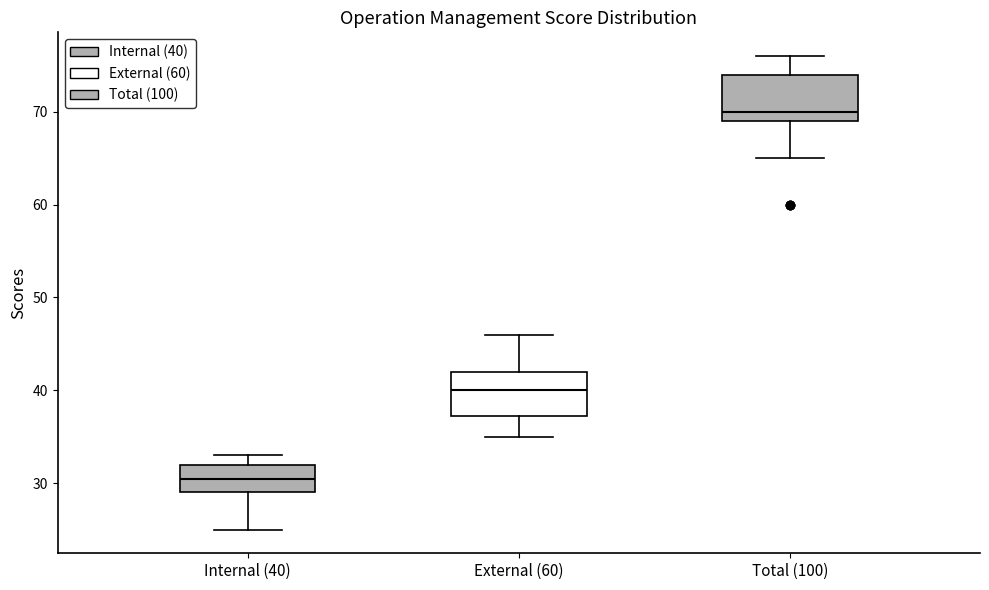

Reading left to right, transcribe this box plot: for each box, give where its median line is, the range the box spans, and where its two whiskers end, as read against the y-axis. The values are not printed on the chart, so give them approximately, as read against the axis.

Internal (40): median 31, box 29 to 32, whiskers 25 to 33
External (60): median 40, box 37 to 42, whiskers 35 to 46
Total (100): median 70, box 69 to 74, whiskers 65 to 76